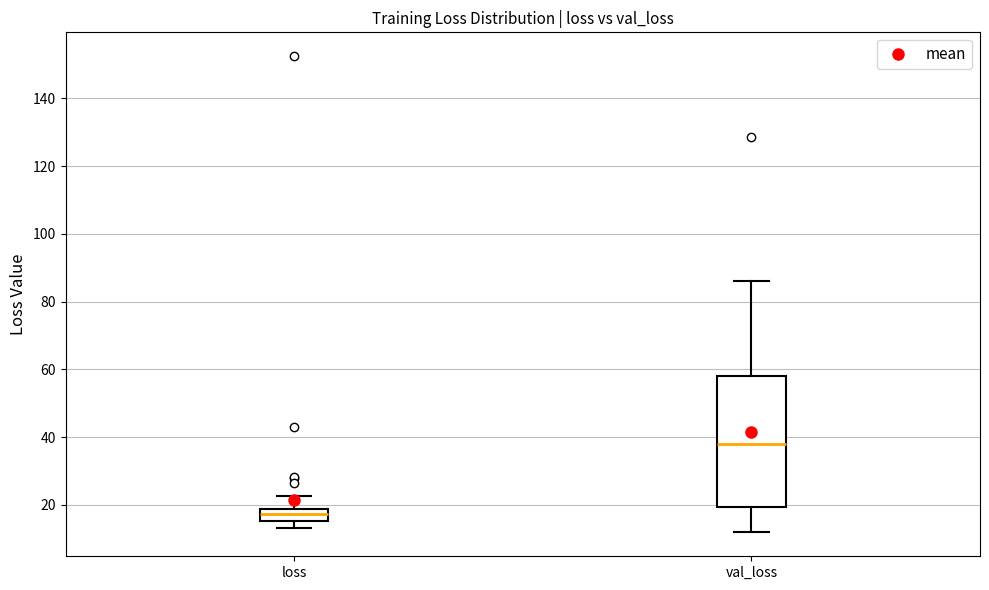

Where does the upper whisker of the box for val_loss end on the y-axis? The values are not printed on the chart, so give them approximately, as read against the axis.

86